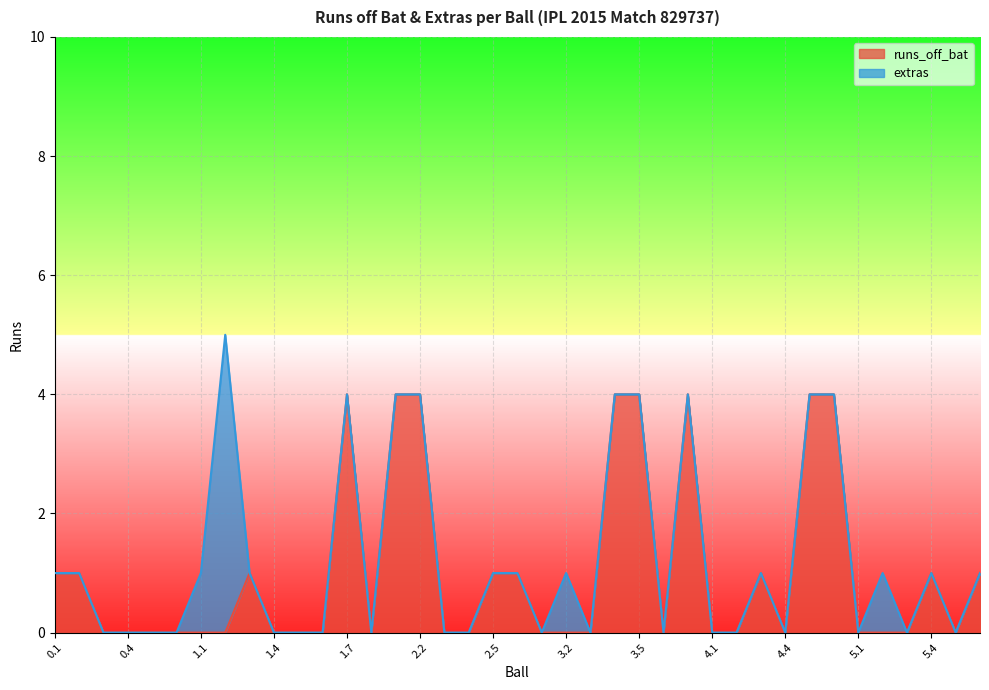

Read the value at 2.1.

4